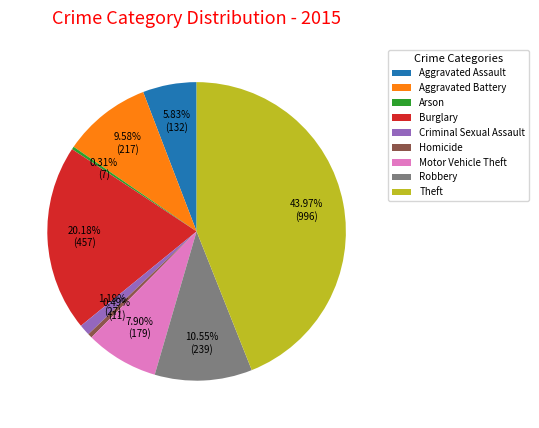

Which has a higher value, Robbery or Arson?

Robbery